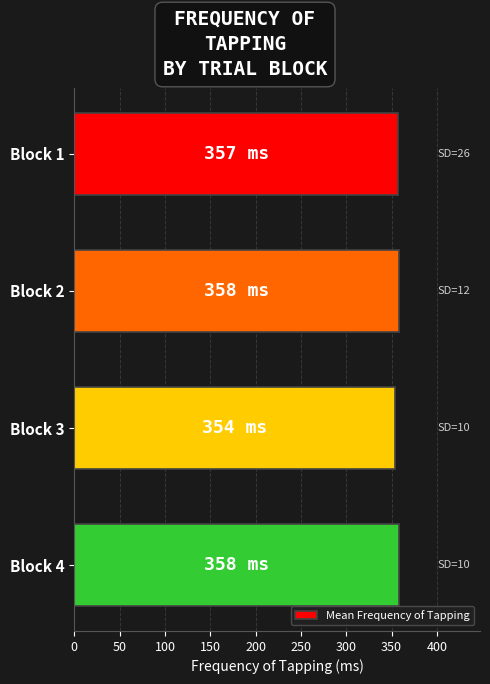

Are the bars grouped side by side (vs. stacked)?

No